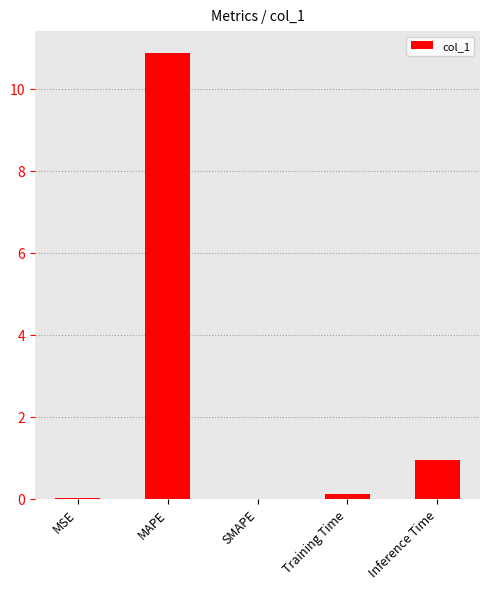

Between Training Time and MAPE, which is larger?

MAPE